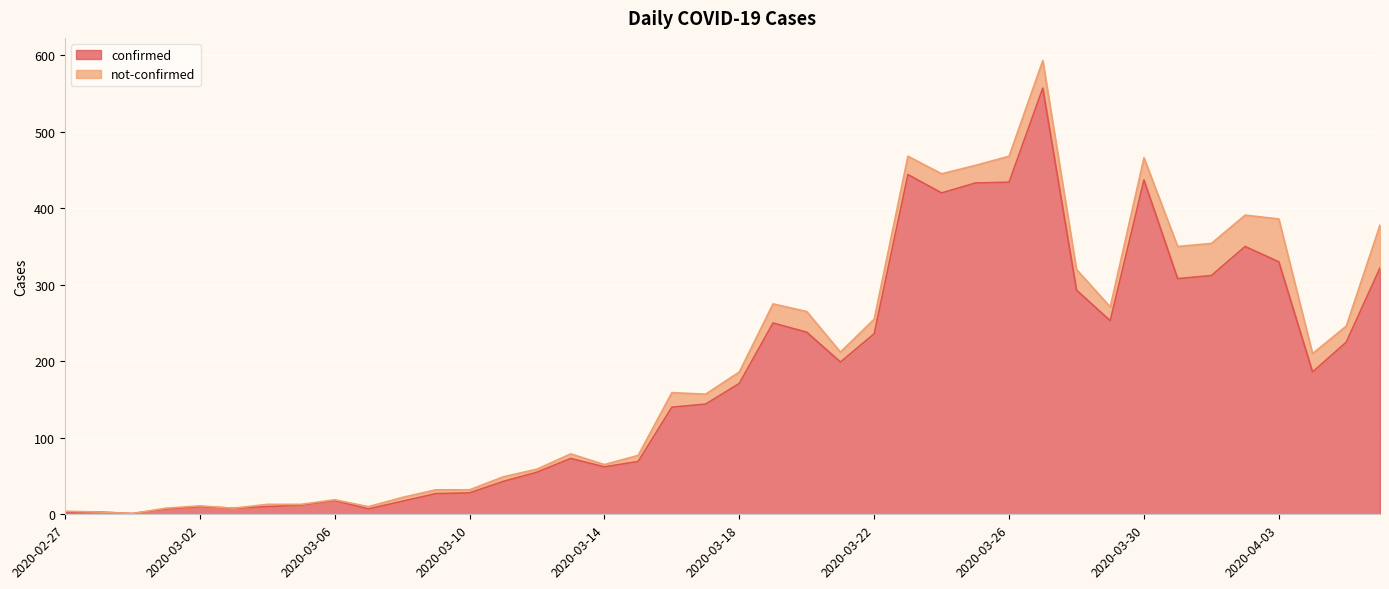

How many points are lower than both their immediate neighbors (excluding endpoints)?

9